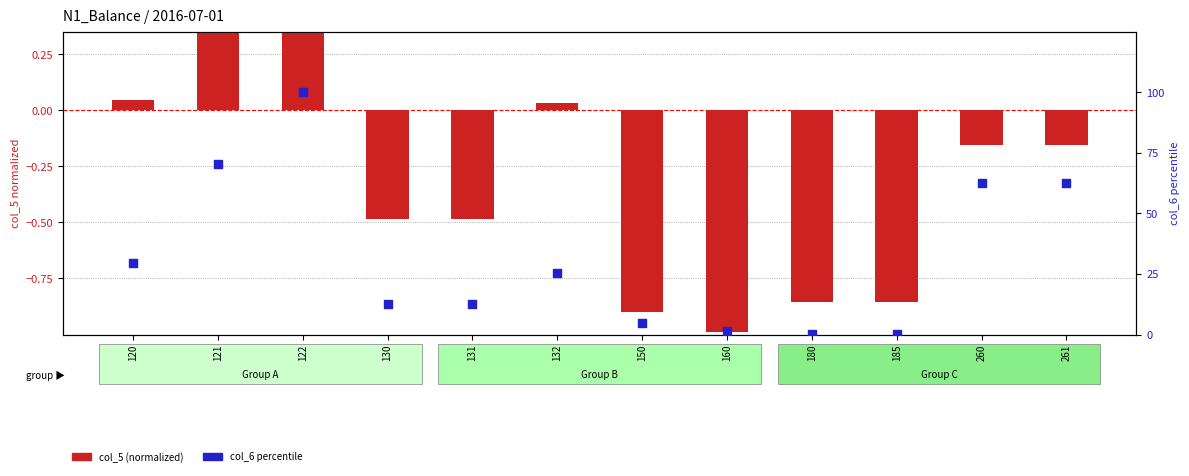

Which series has the largest total across all categories?

col_6 percentile